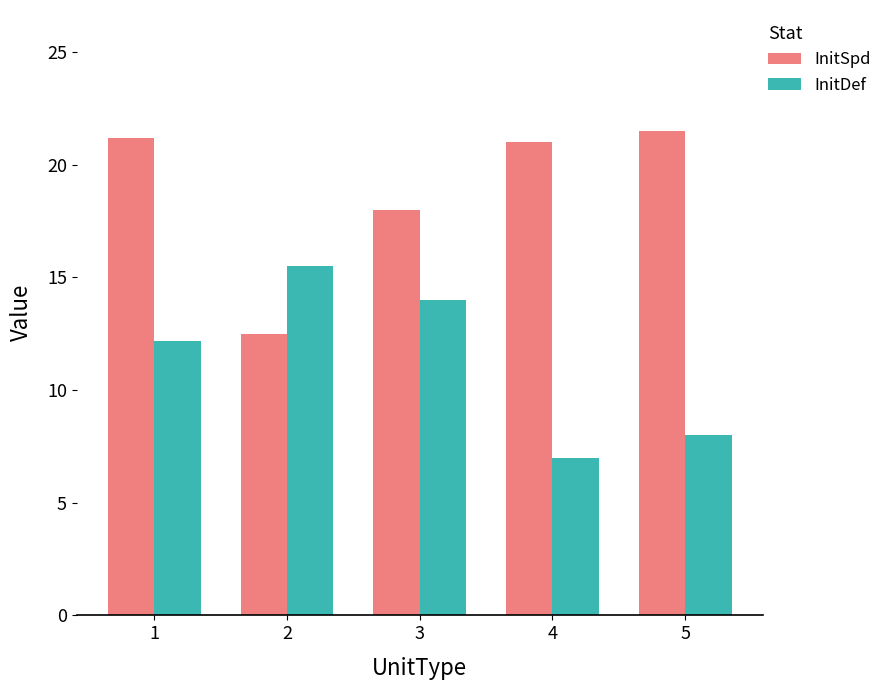

At 1, list the series in order from smallest to largest.

InitDef, InitSpd